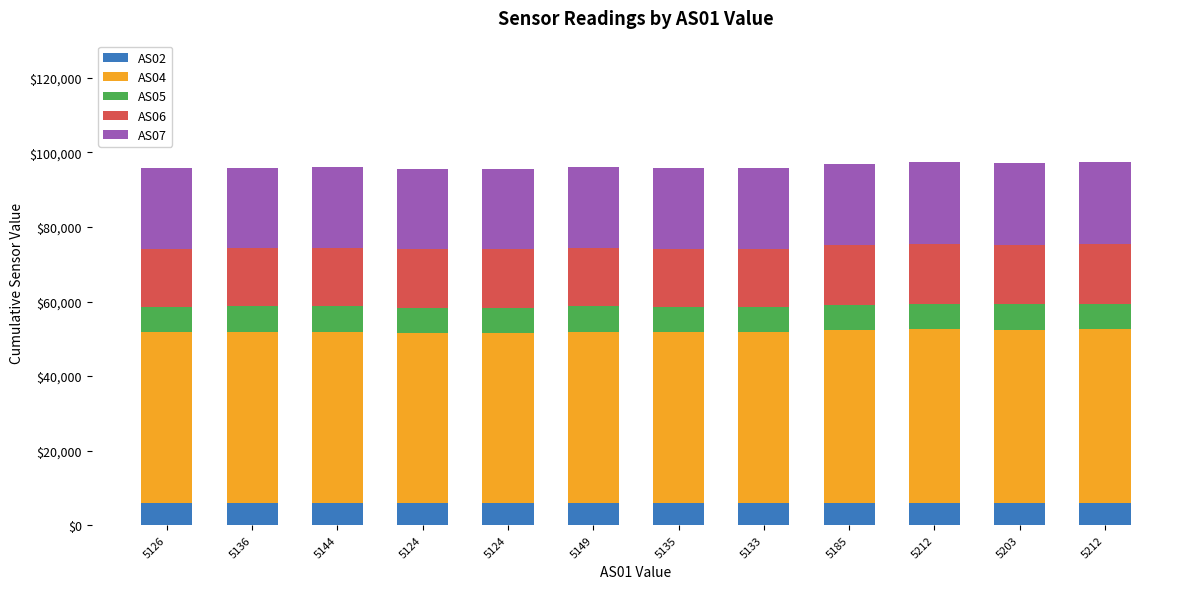

What is the average value of the AS05 series?

6806